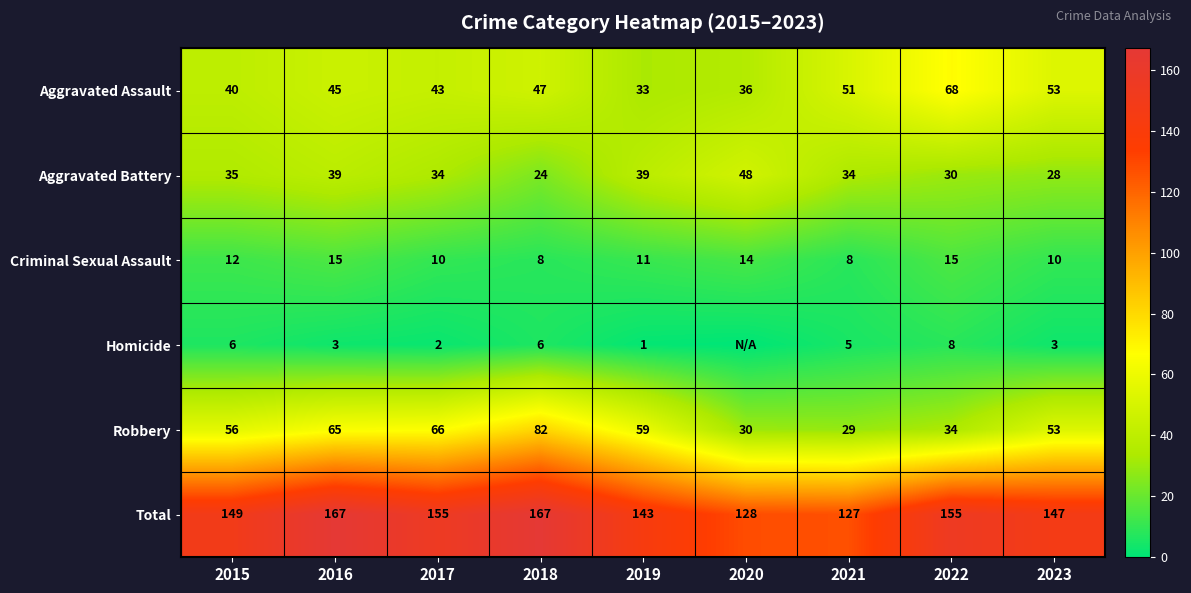

True or false: Aggravated Battery has a value of 32 at 2018.

False